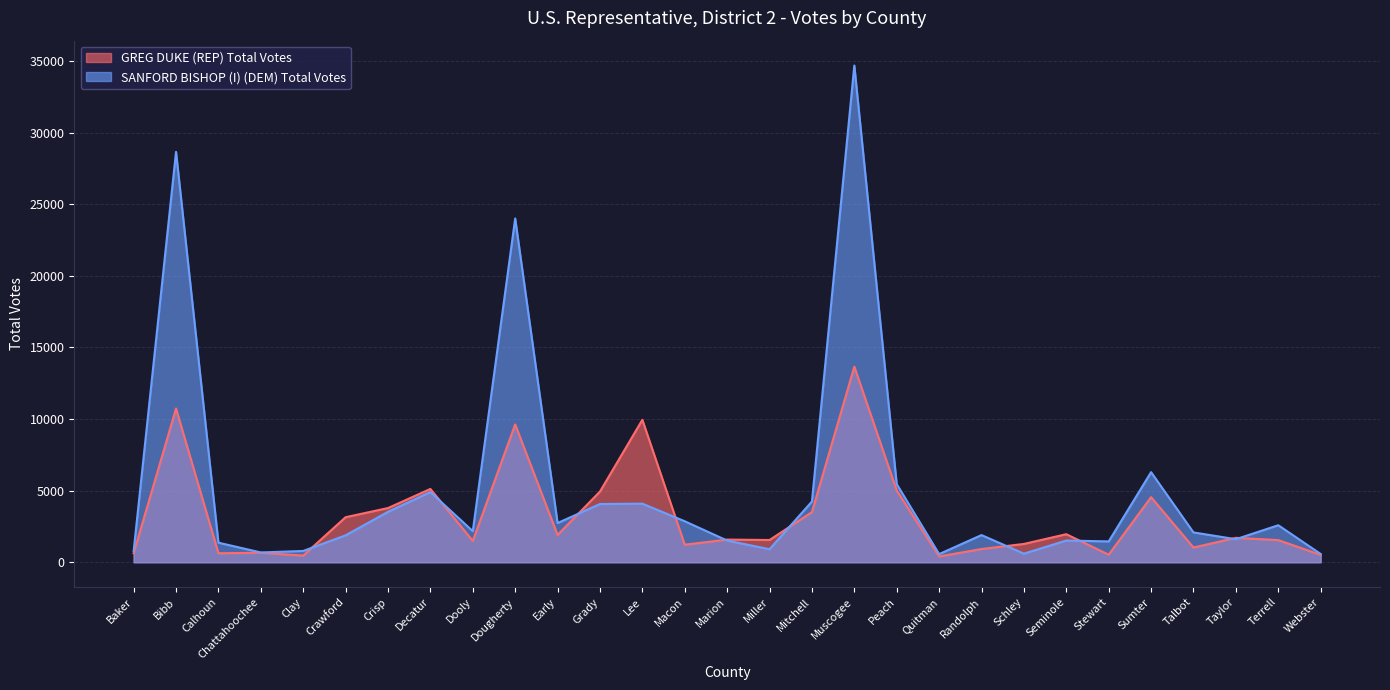

What is the sum of all GREG DUKE (REP) Total Votes values?

94056